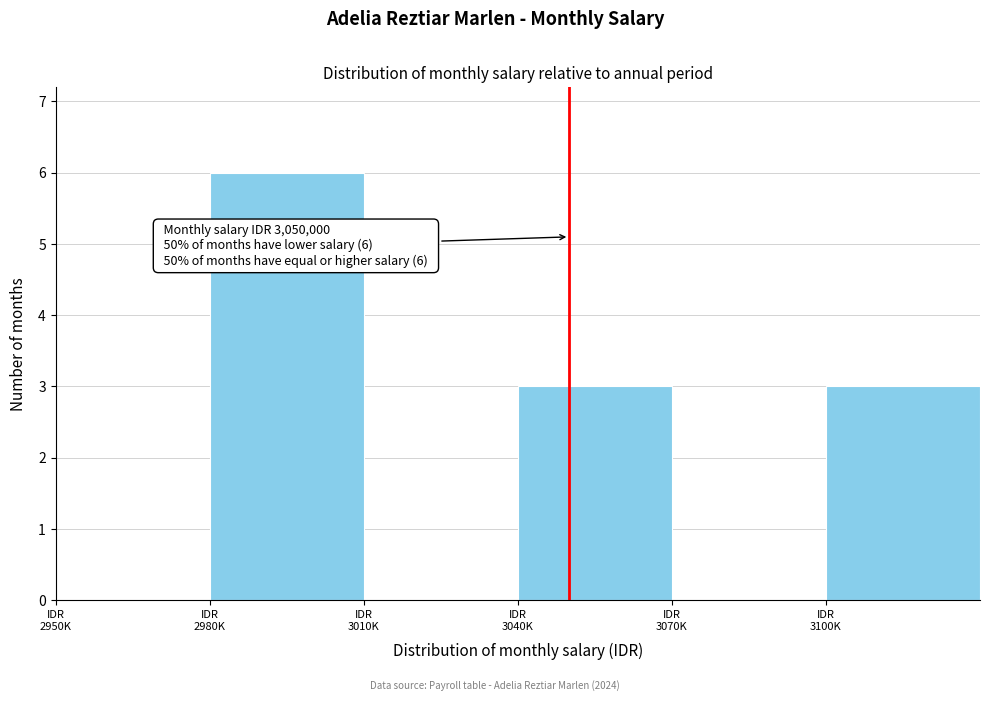

What is the greatest value displayed?

6